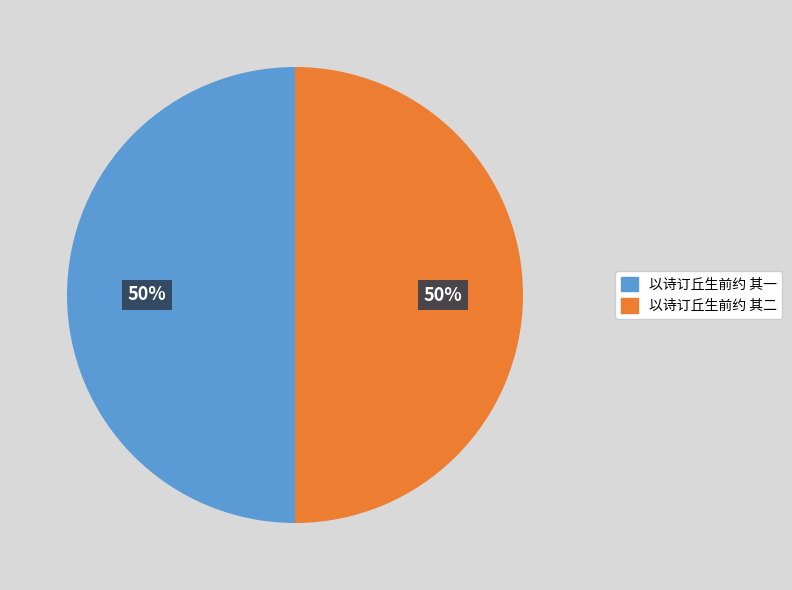

What is the ratio of the value at 以诗订丘生前约 其二 to the value at 以诗订丘生前约 其一?

1.0